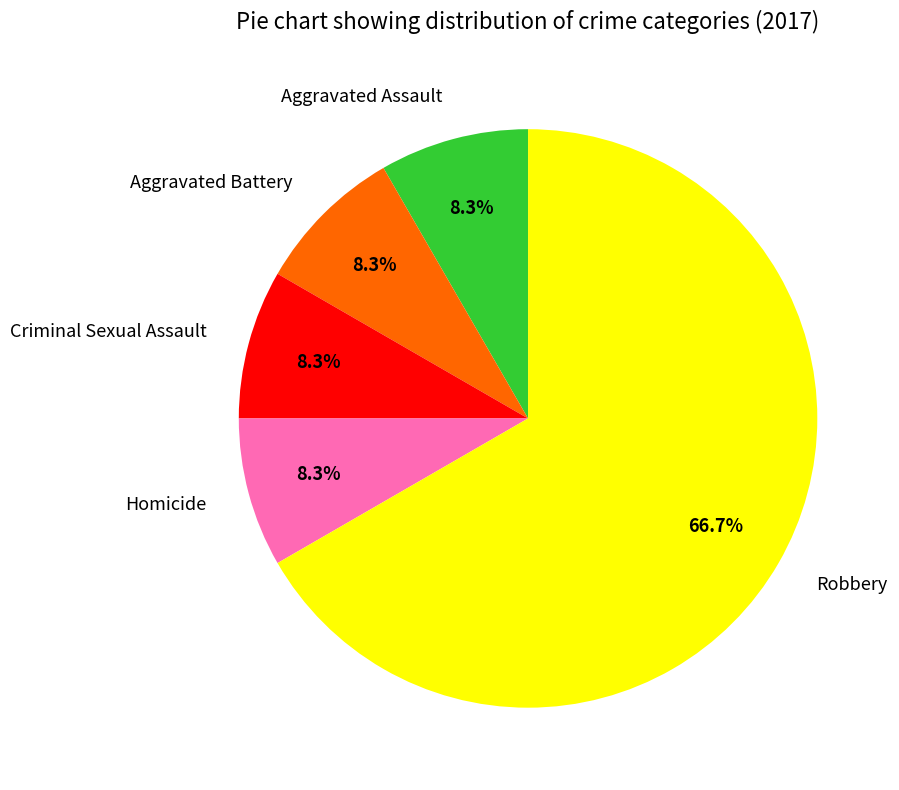

To the nearest percent, what portion does Criminal Sexual Assault represent?

8%